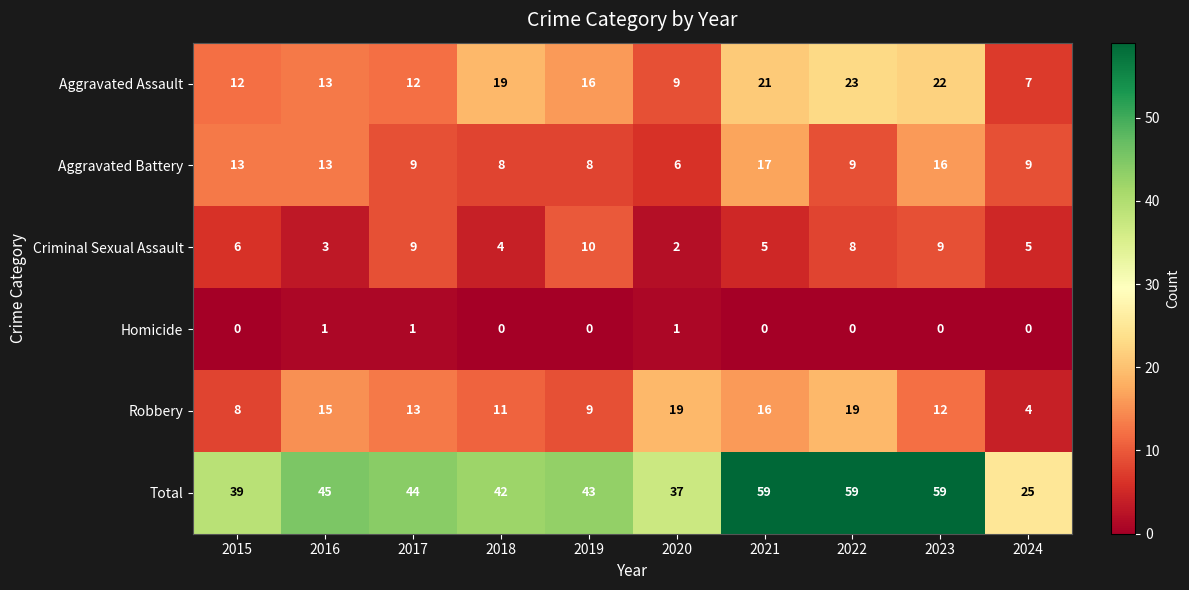

What is the greatest value displayed?

59